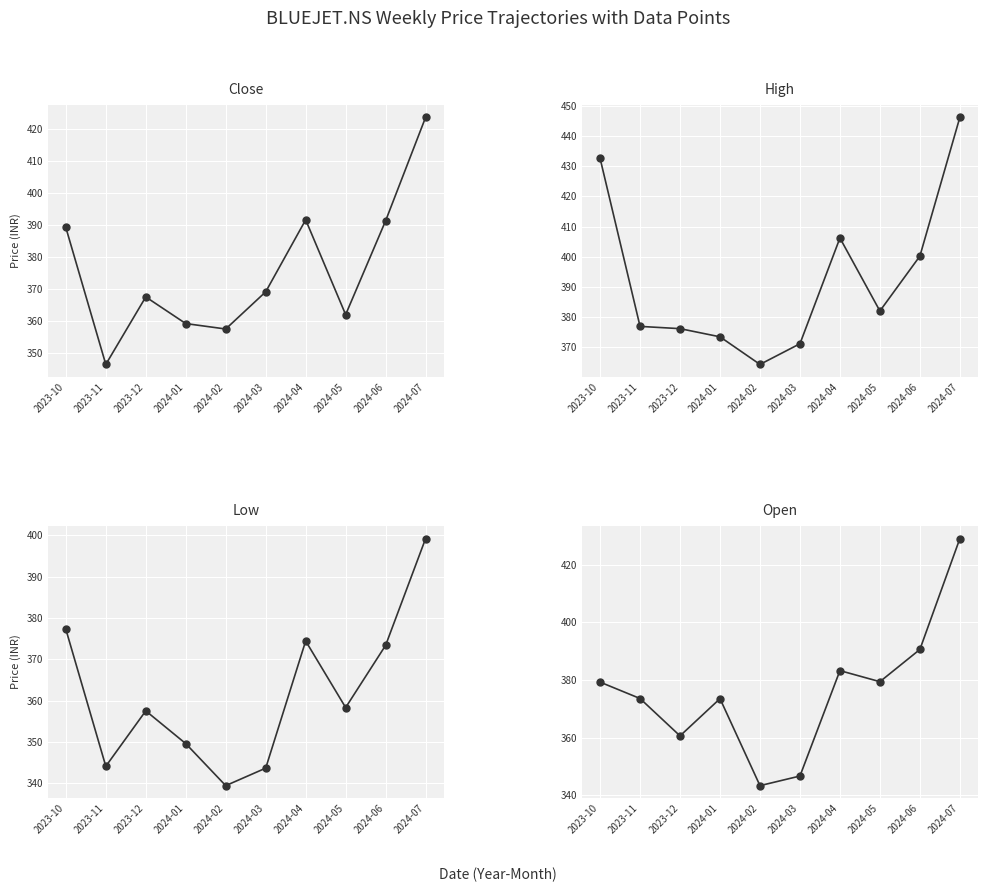

Between 2024-02 and 2024-05, which is larger?

2024-05